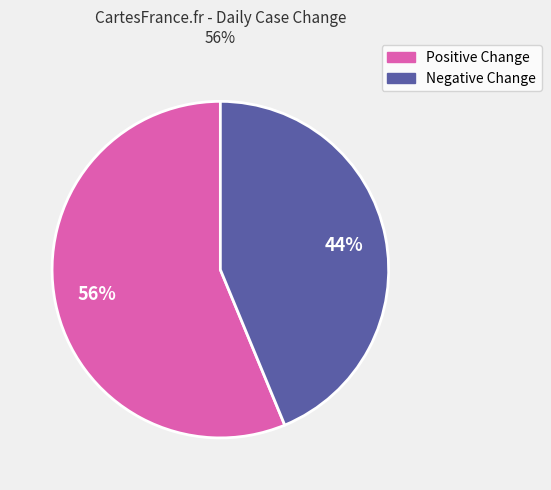

Is there any slice that represents more than half of the pie?

Yes